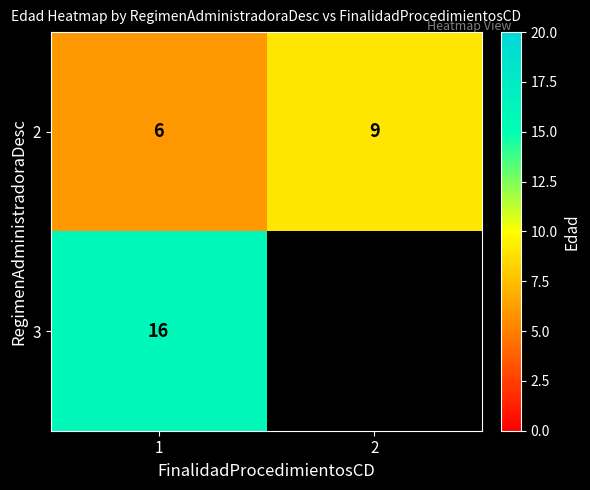

What is the difference between the highest and lowest values at 1?

10